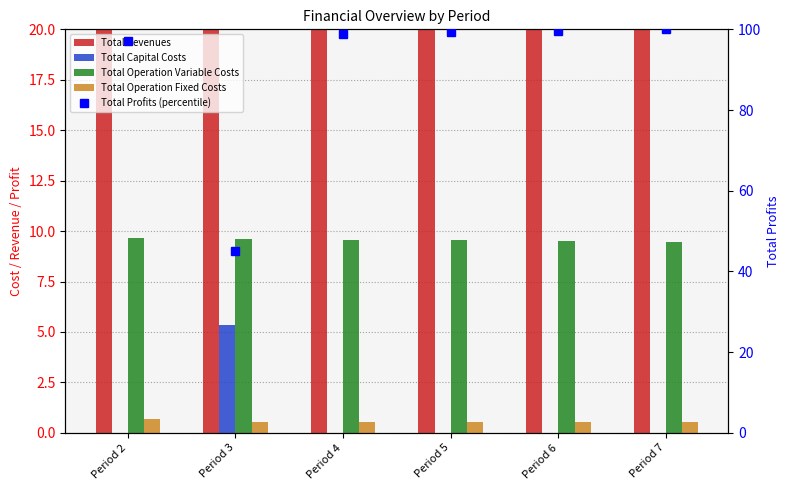

Reading right to left, list all the values displayed in this chart.

Total Revenues: 20.0	20.0	20.0	20.0	20.0	20.0
Total Capital Costs: 0.0	0.0	0.0	0.0	5.3	0.0
Total Operation Variable Costs: 9.5	9.5	9.5	9.6	9.6	9.7
Total Operation Fixed Costs: 0.6	0.6	0.6	0.6	0.6	0.7
Total Profits (percentile): 100.0	99.6	99.3	98.9	45.1	97.1